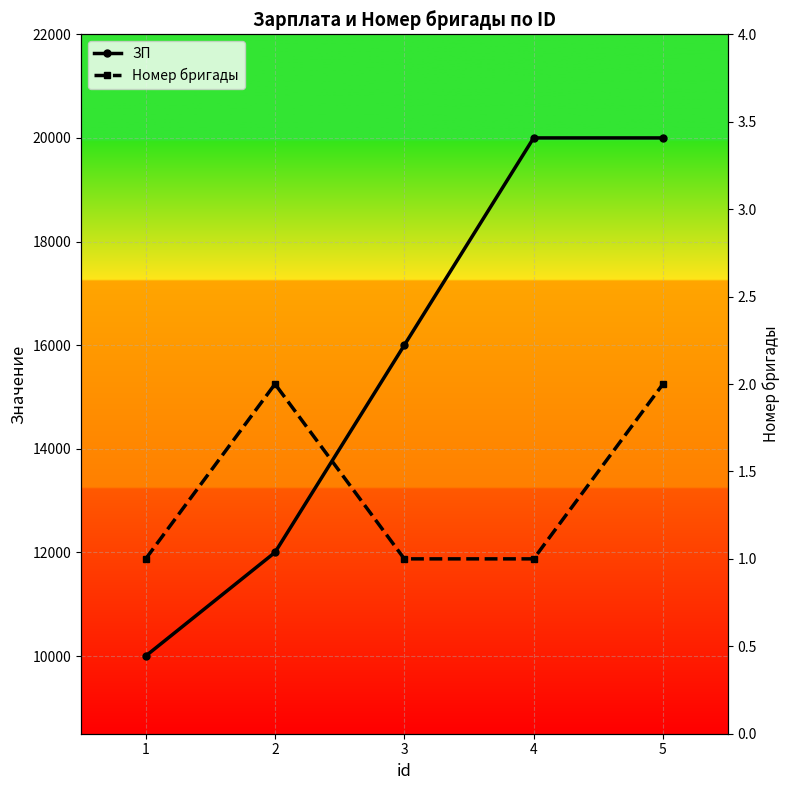

True or false: Номер бригады has more than 0 interior local peaks.

True